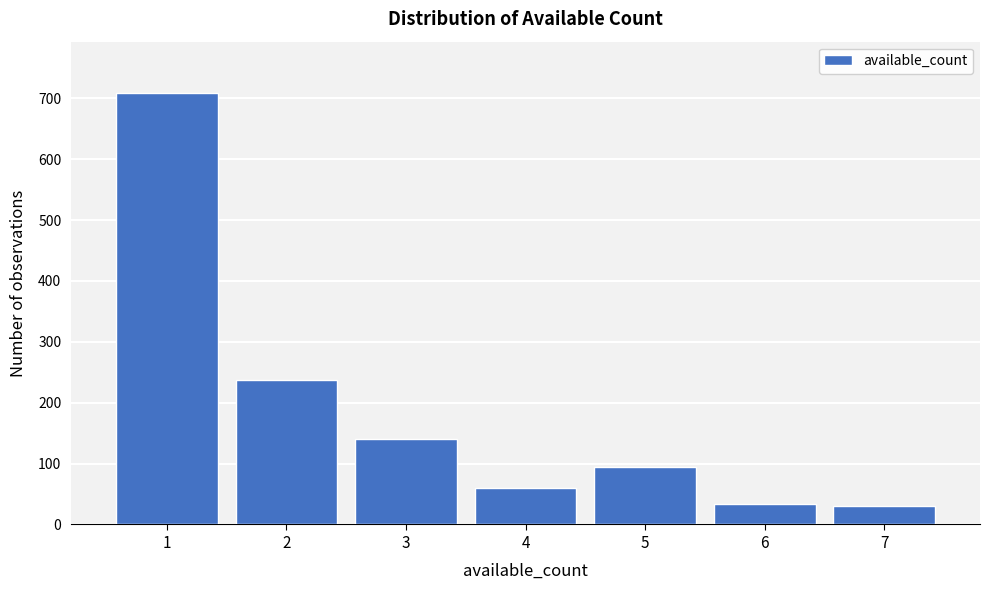

What is the maximum value shown in the chart?

708